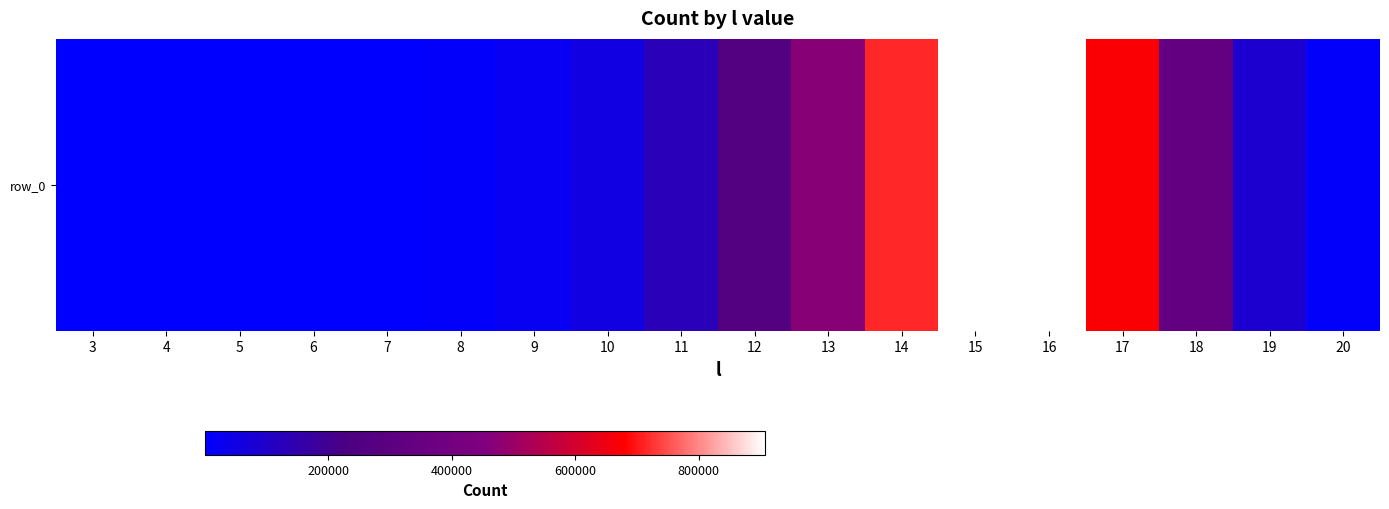

What is the greatest value displayed?

907165